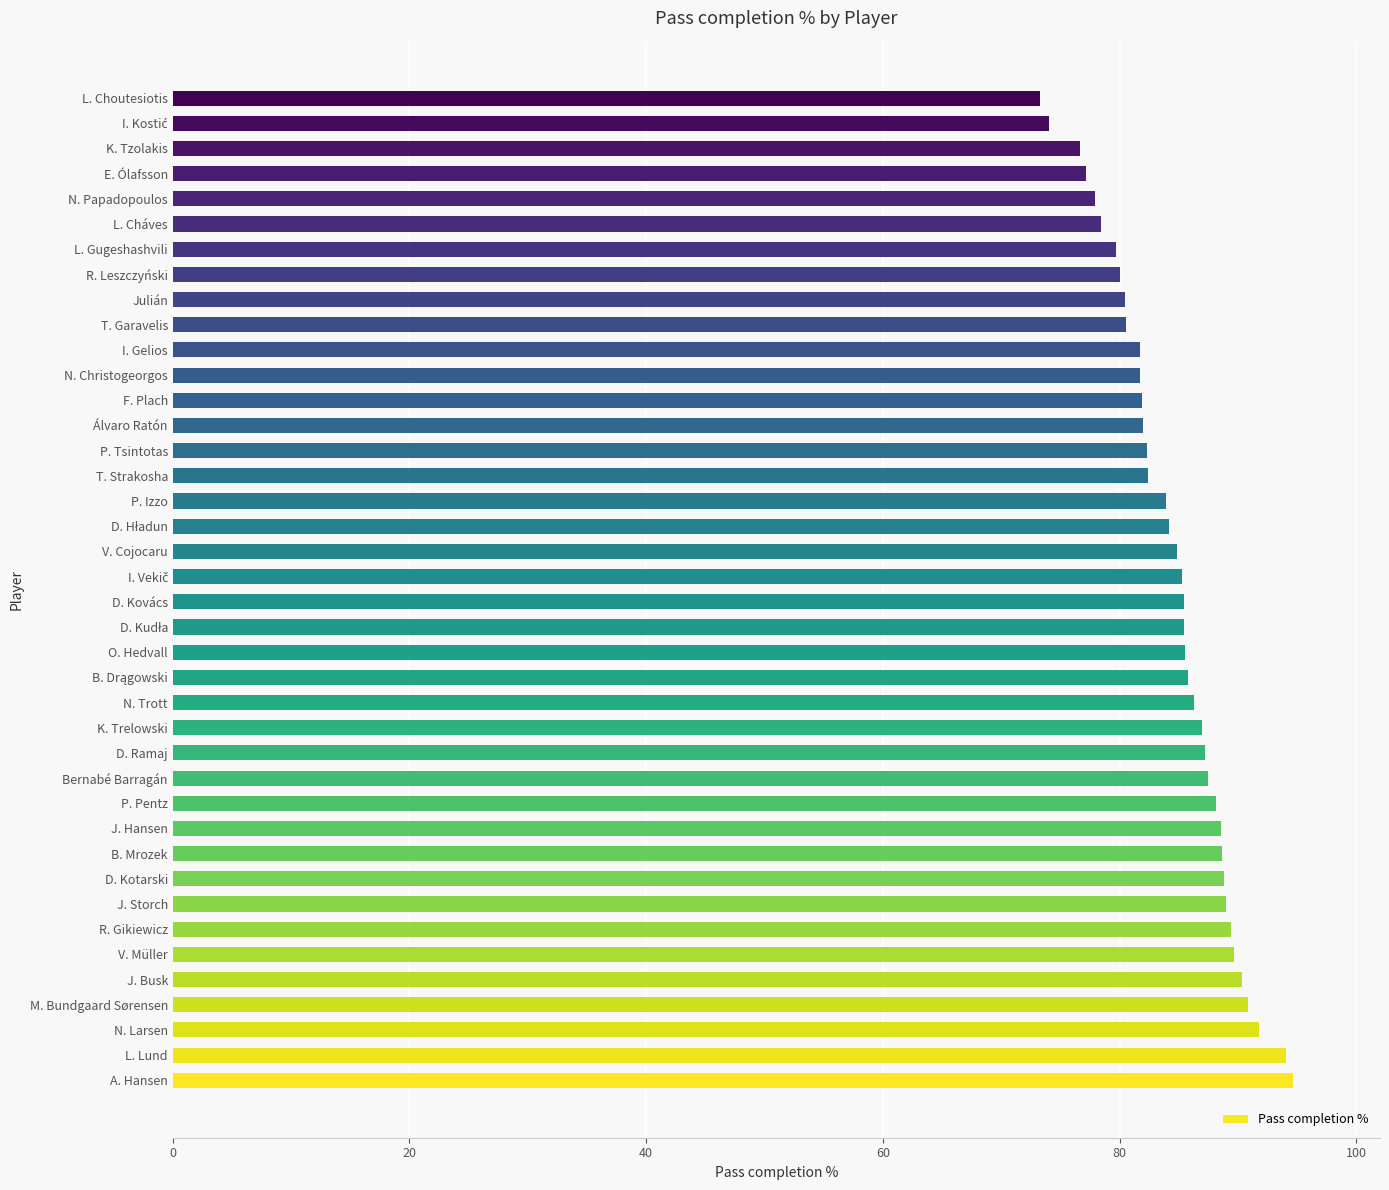

What is the difference between the maximum and minimum values?

21.4